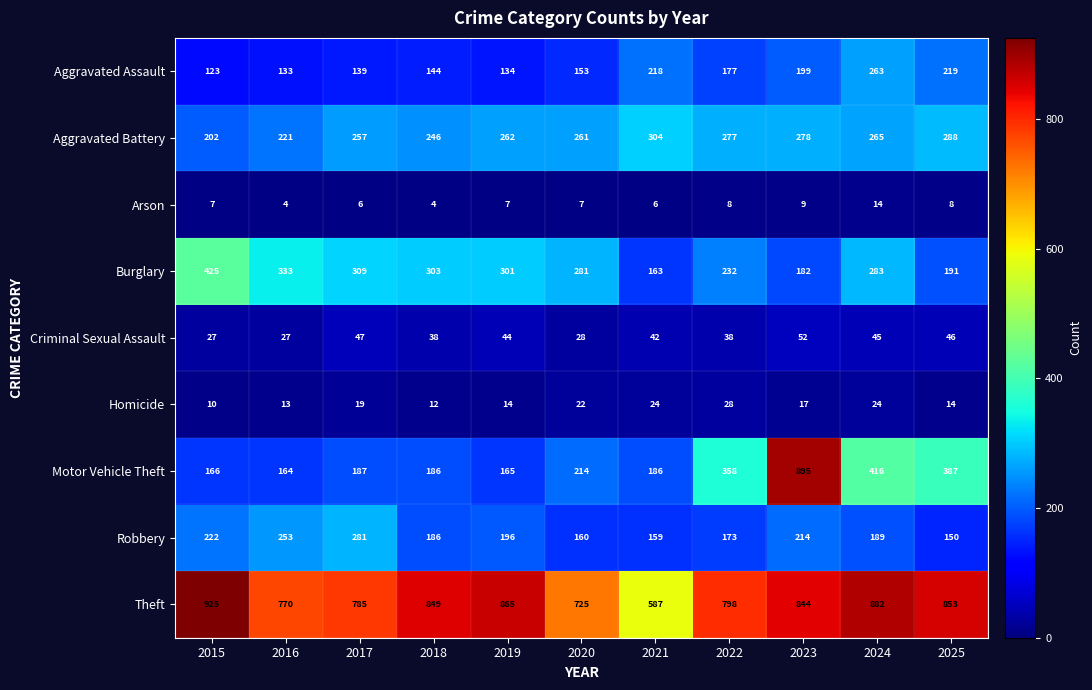

What is the difference between the highest and lowest values at 2019?

858